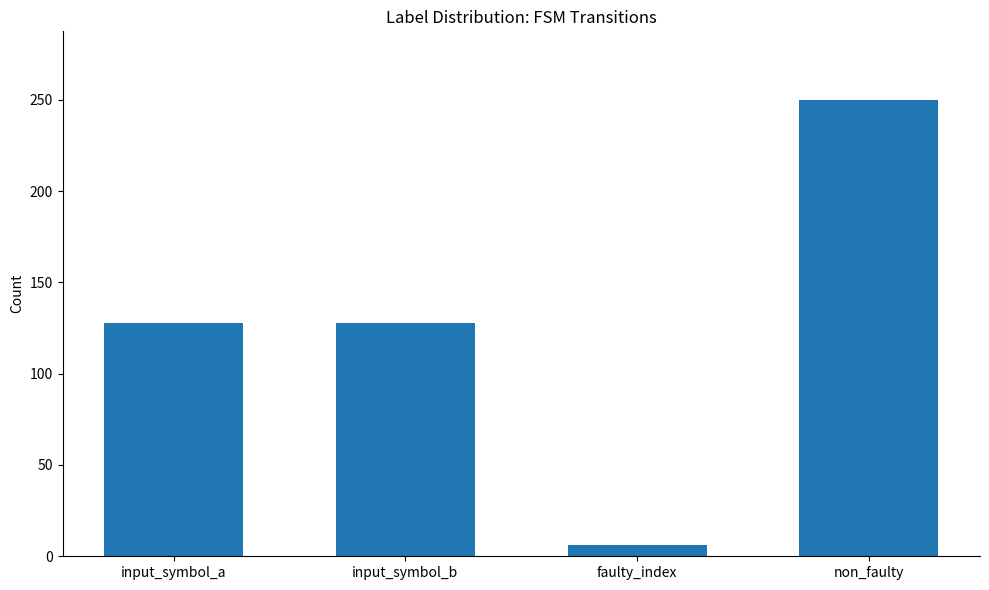

Reading left to right, what are all the values shown in this chart?

input_symbol_a=128	input_symbol_b=128	faulty_index=6	non_faulty=250